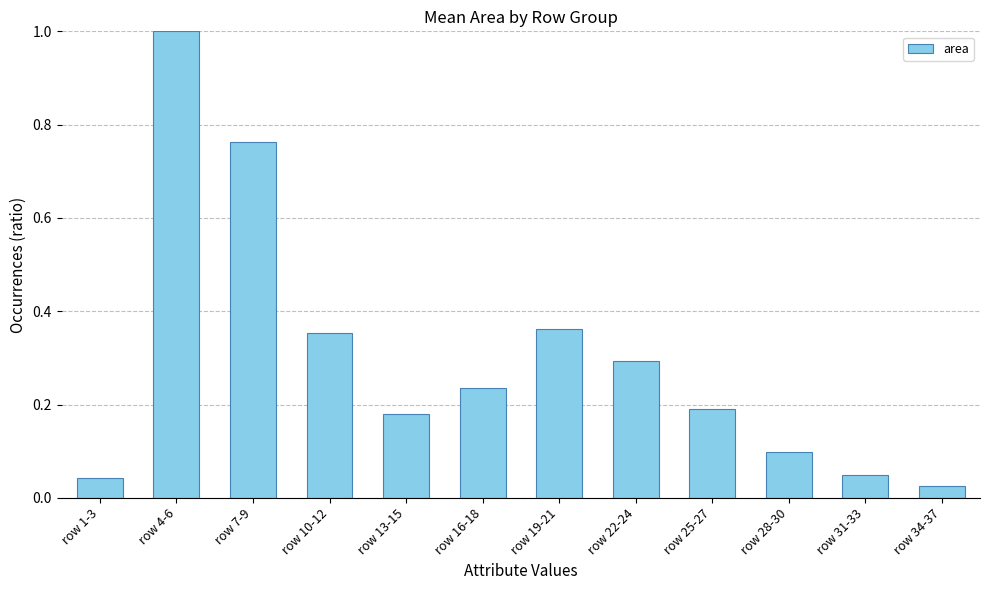

Count the number of categories in the chart.

12